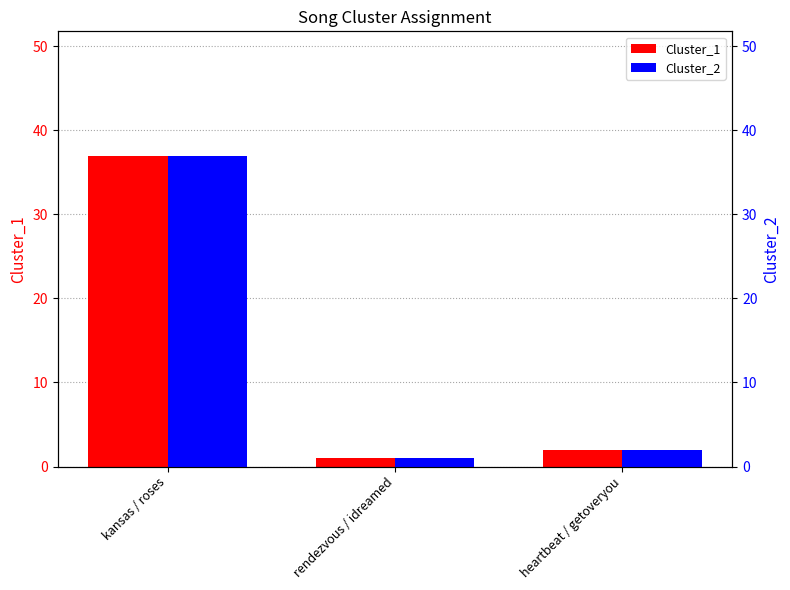

Where is Cluster_1 nearest to the value 19?

heartbeat / getoveryou